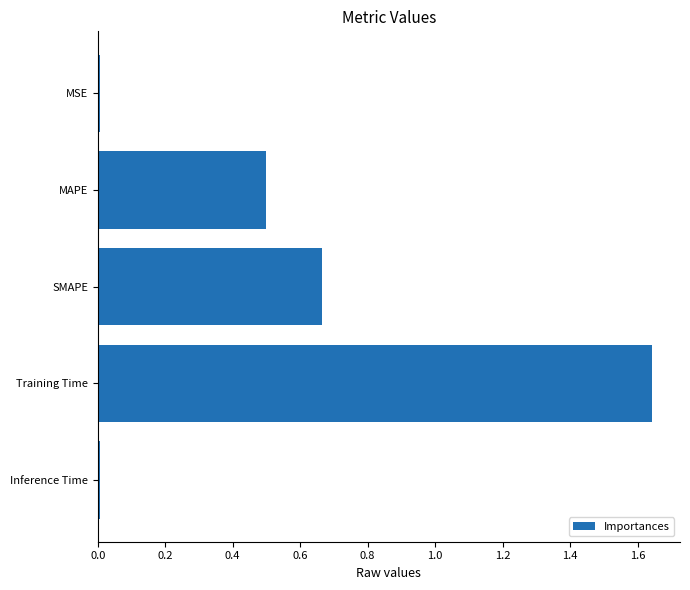

Is it true that the value at Training Time is 2.6?

False